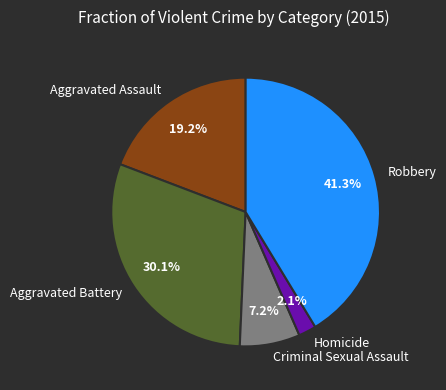

Approximately how many times larger is the value at Homicide compared to Robbery?

0.1